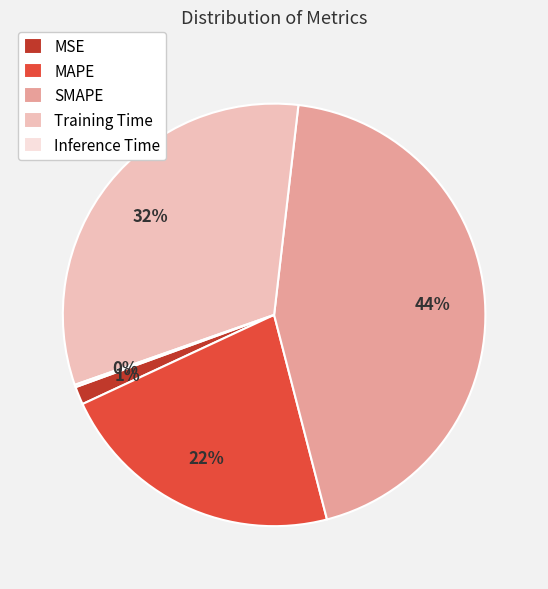

Does Training Time represent more than half of the total?

No